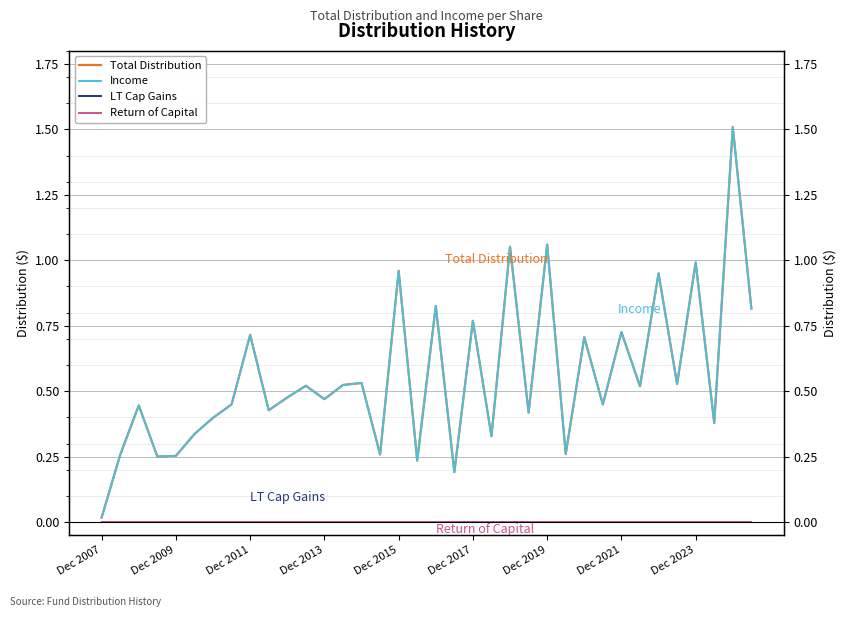

What are all the series names shown in the legend?

Total Distribution, Income, LT Cap Gains, Return of Capital